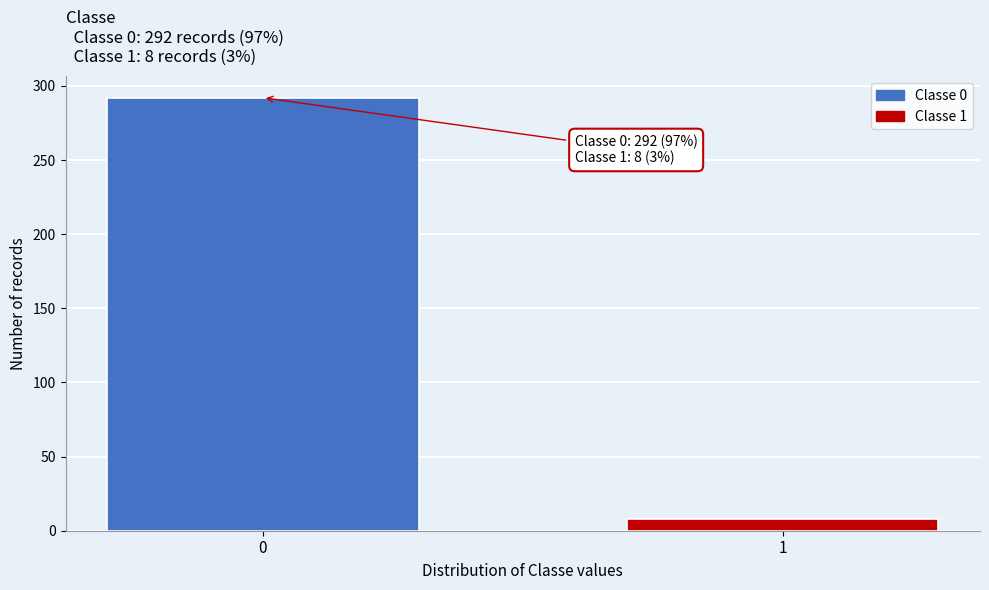

Reading left to right, list all the values displayed in this chart.

292	8